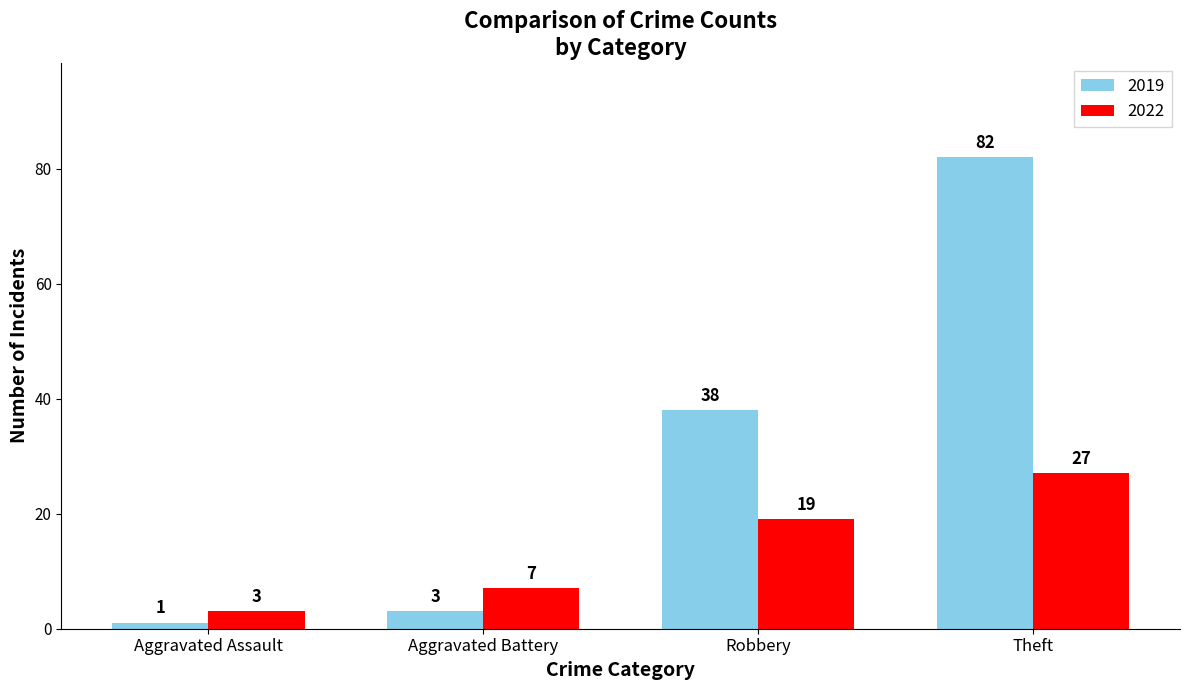

What is the greatest value displayed?

82